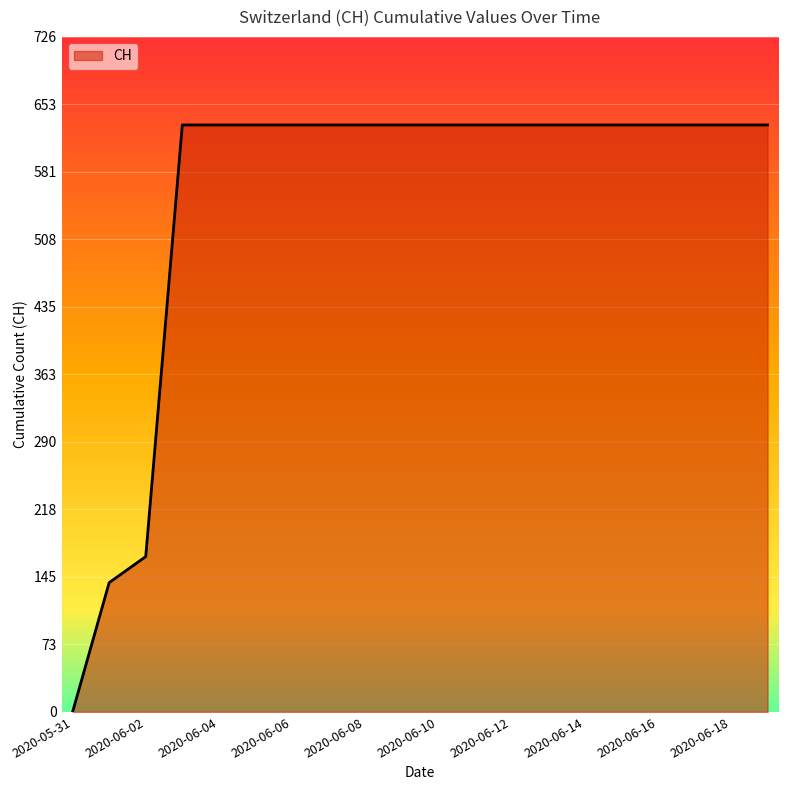

What is the maximum value shown in the chart?

631